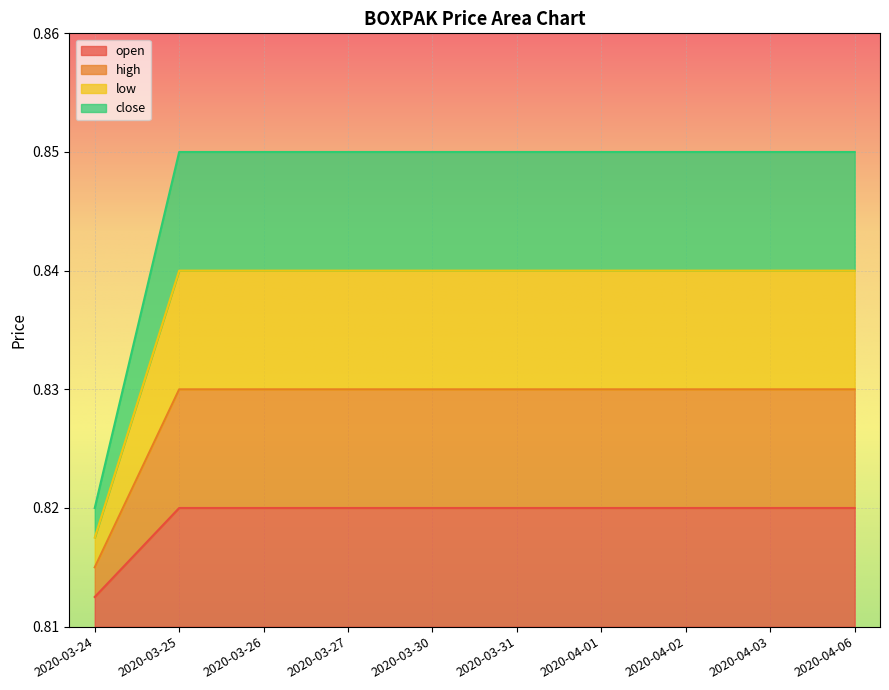

At which label is high closest to 0?

2020-03-24